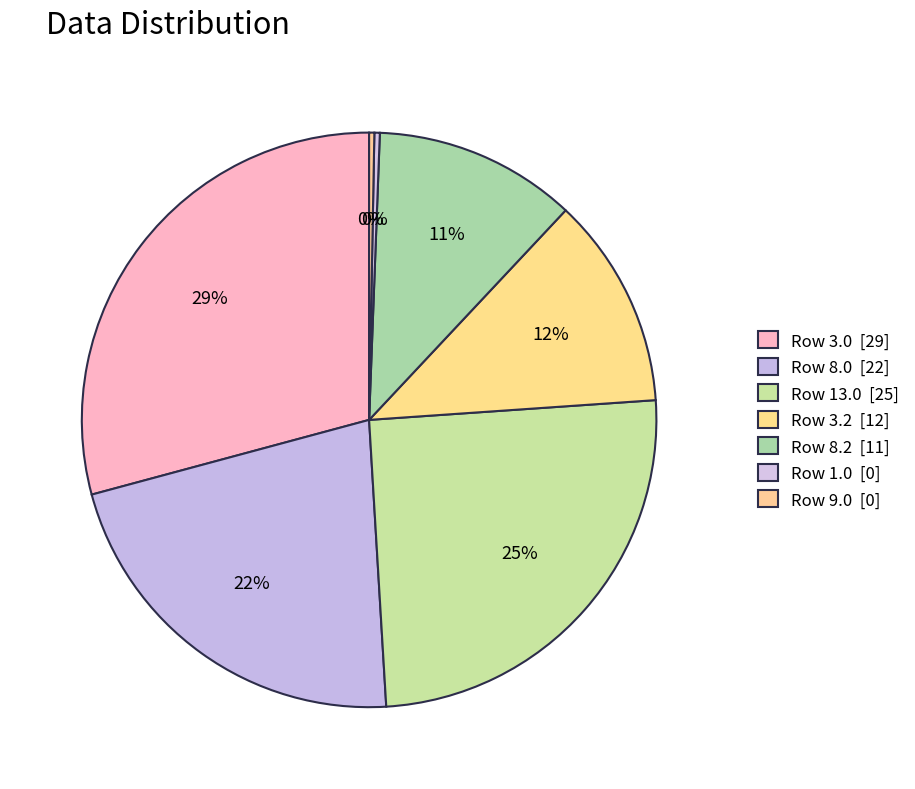

What is the largest slice in the pie chart?

Row 3.0